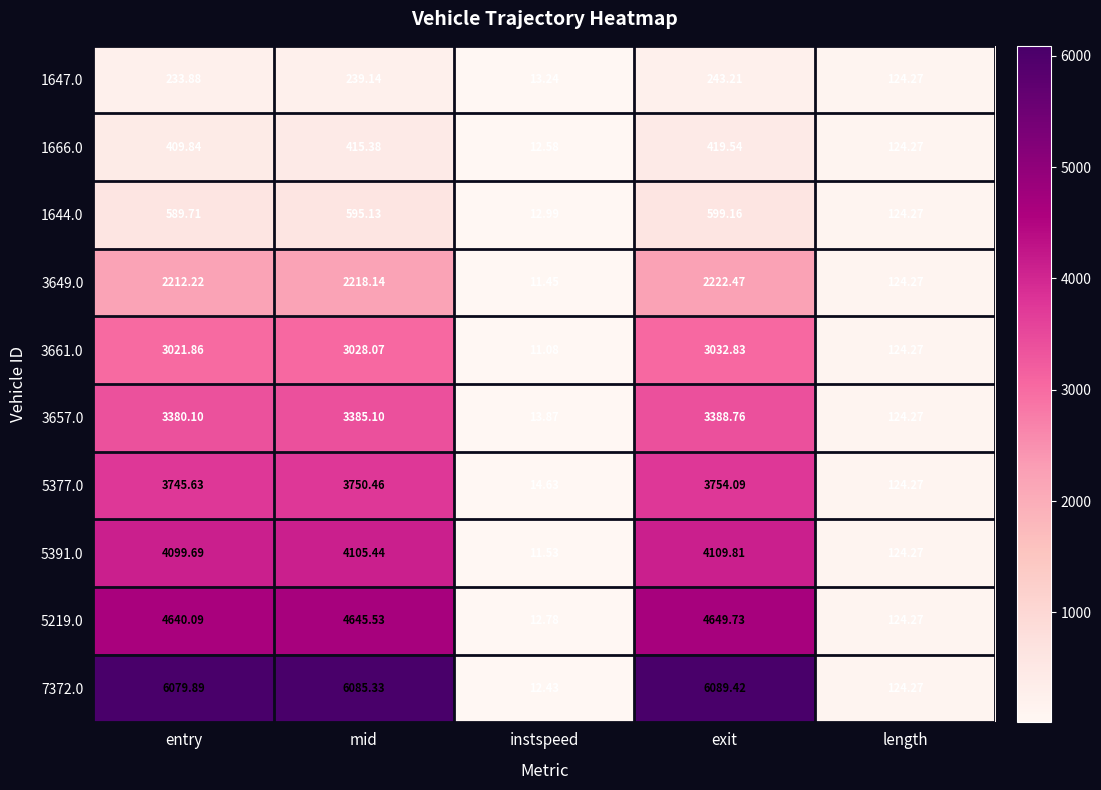

Rank the categories by 3649.0 value from highest to lowest.

exit, mid, entry, length, instspeed